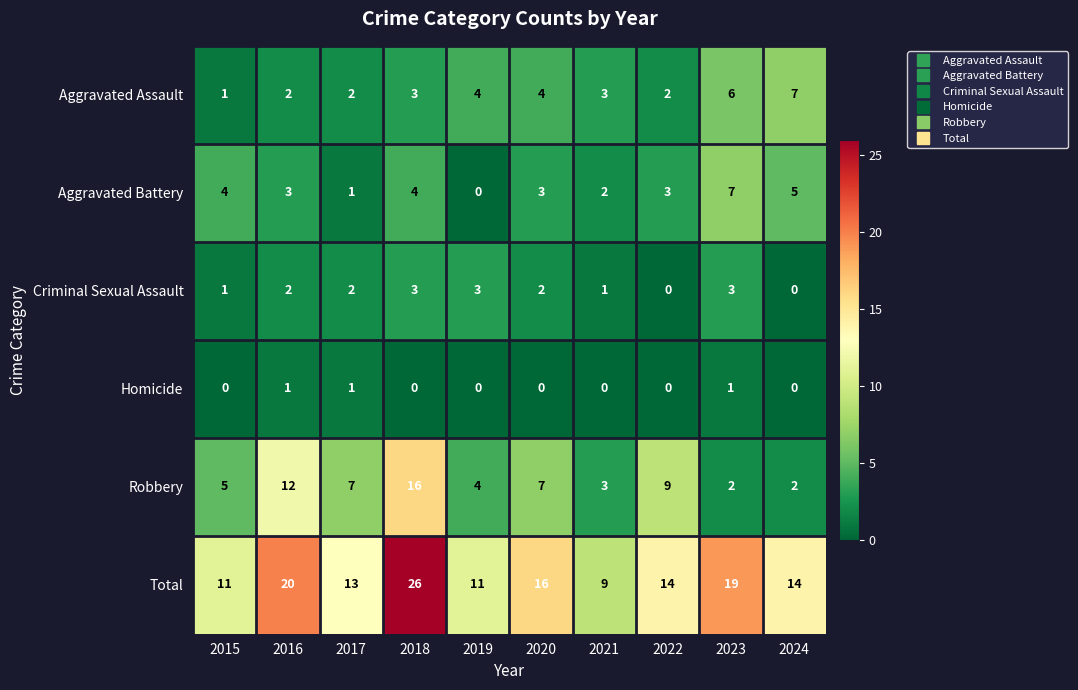

Between 2016 and 2017, which series saw the biggest shift?

Total